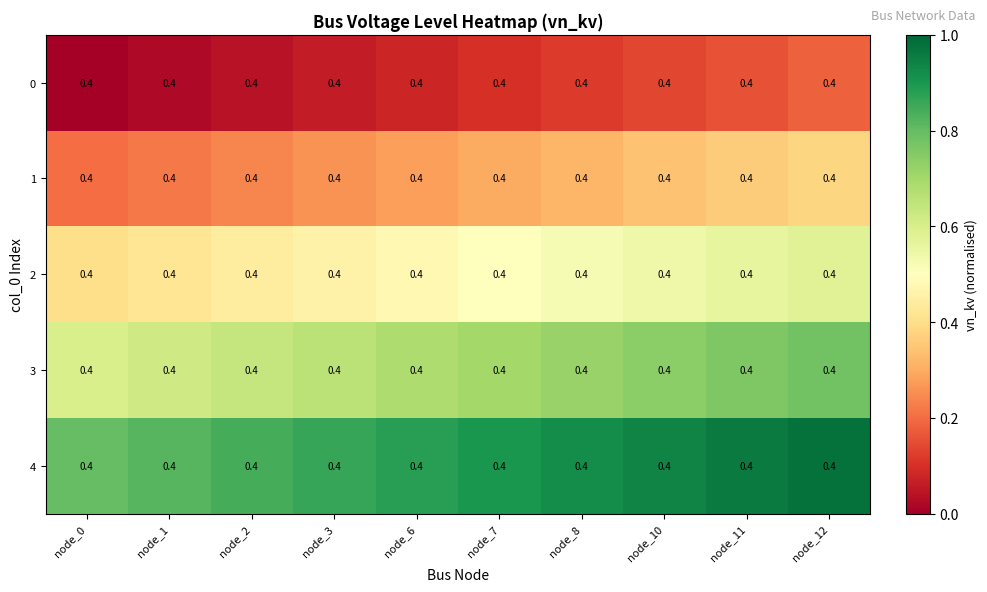

At which category is the sum across all series the highest?

node_12